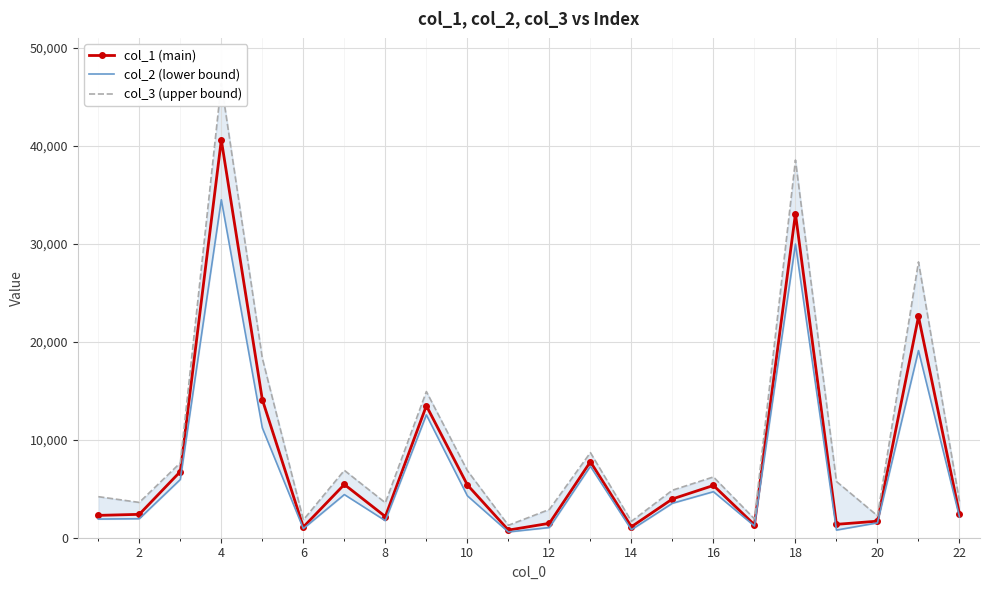

What is the highest value of the col_1 (main) series?

40577.6